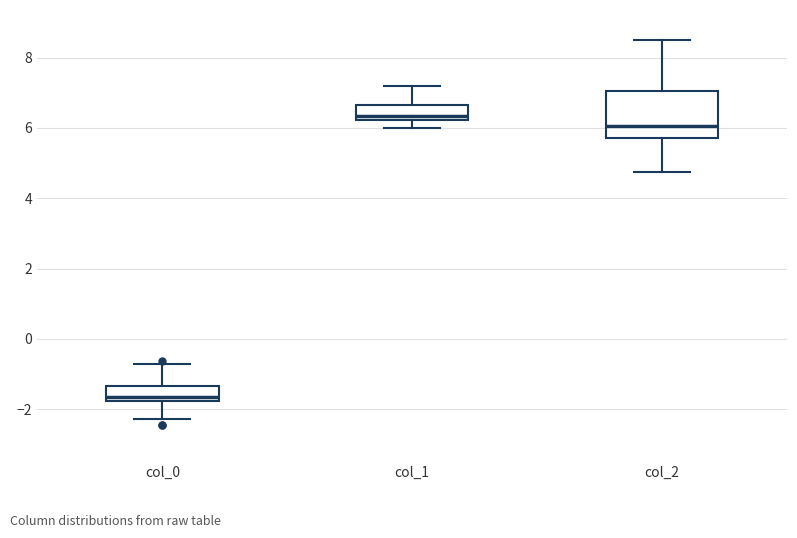

Where does the upper whisker of the box for col_0 end on the y-axis? The values are not printed on the chart, so give them approximately, as read against the axis.

-0.8